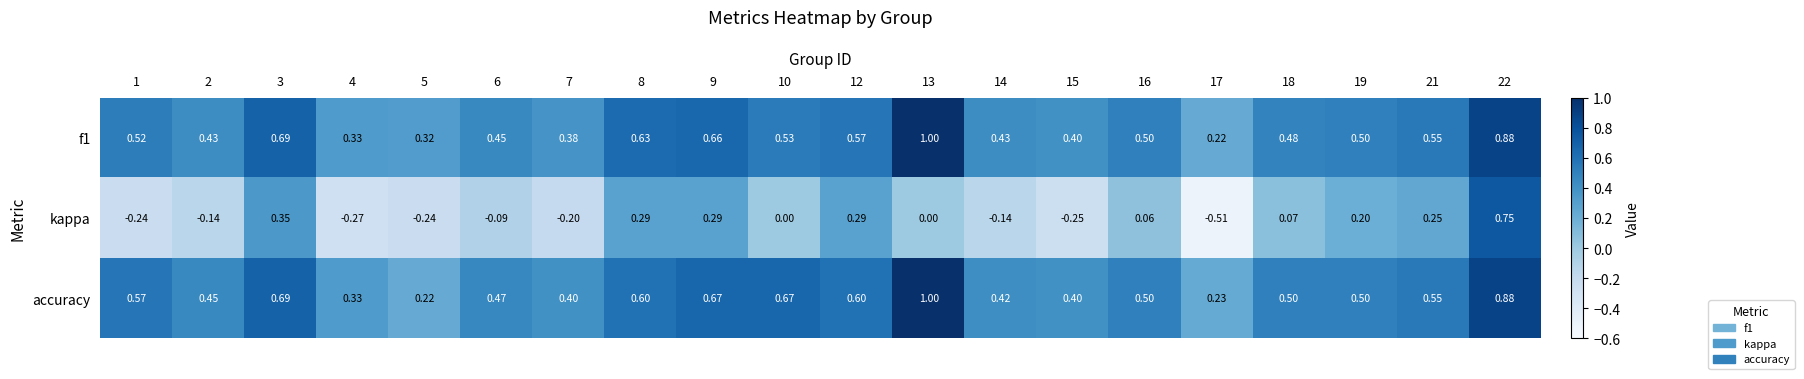

Which series changed the most between 1 and 3?

kappa